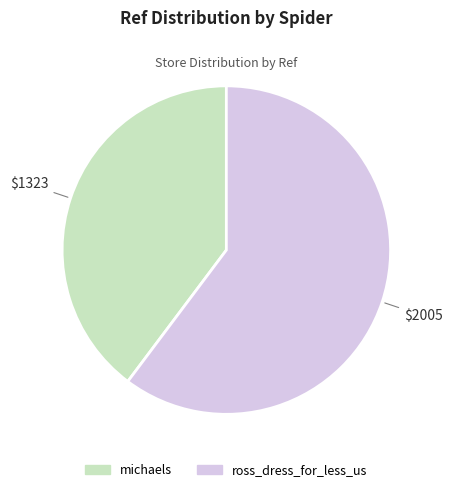

How many segments does this pie chart have?

2